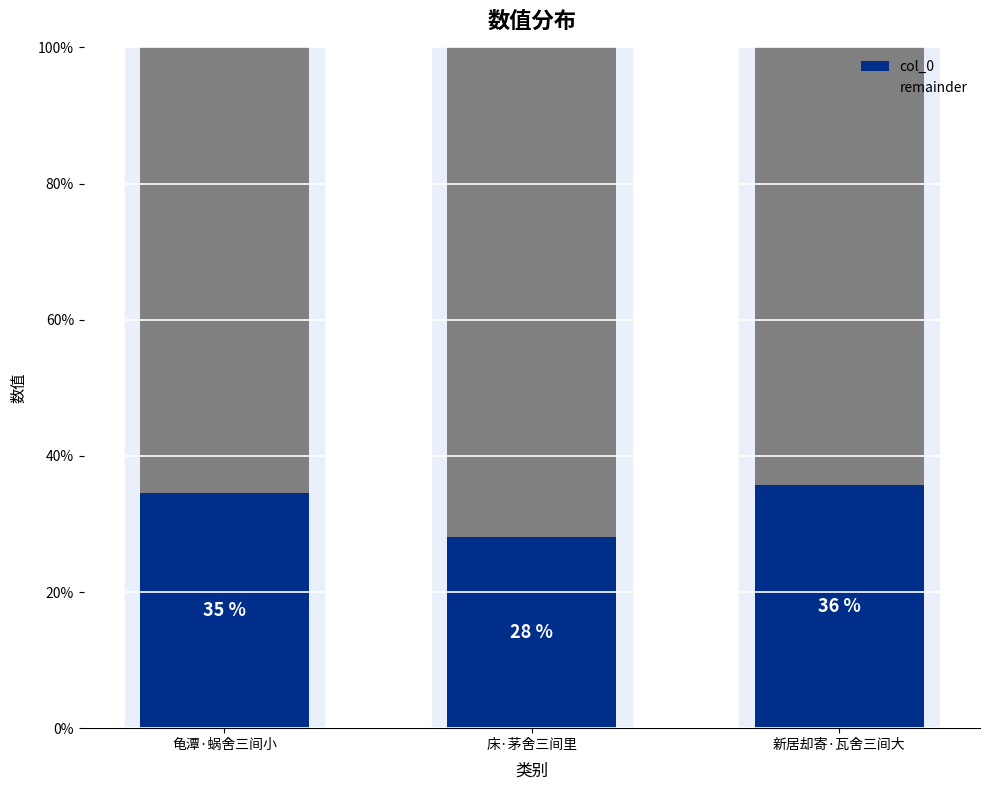

What are all the series names shown in the legend?

col_0, remainder